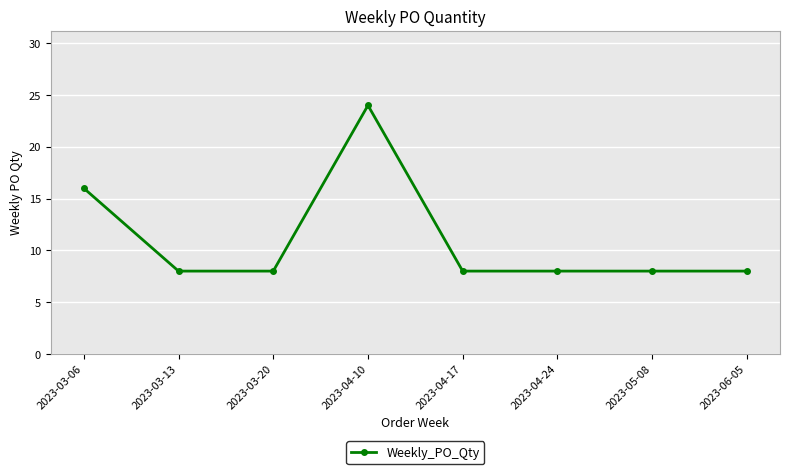

What is the value of the 7th point from the left?

8